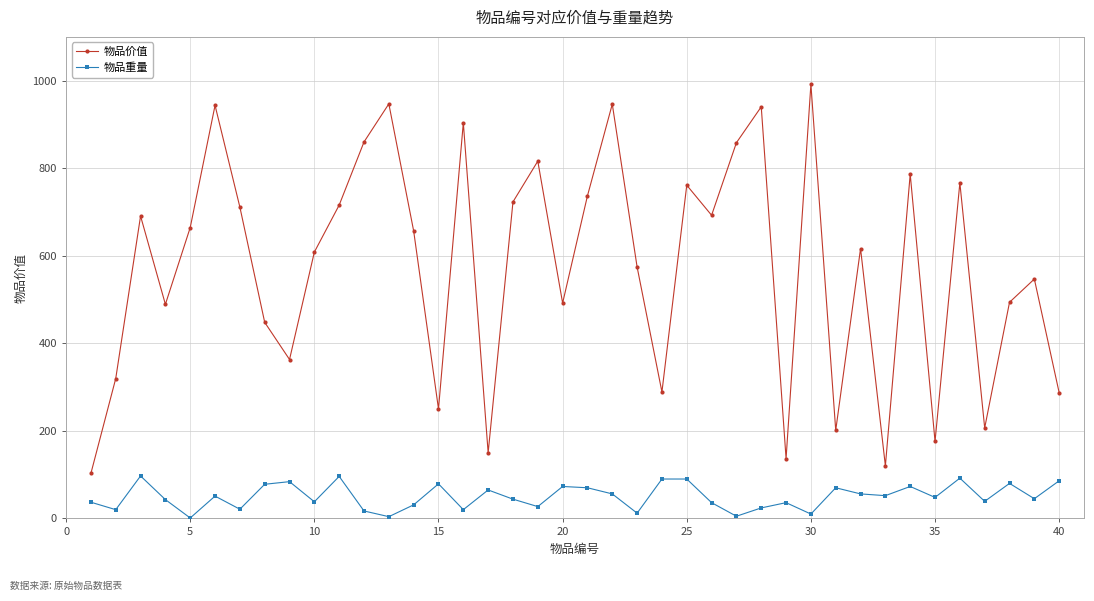

What is the value of the 物品价值 point at the 32nd from the left?

616.4